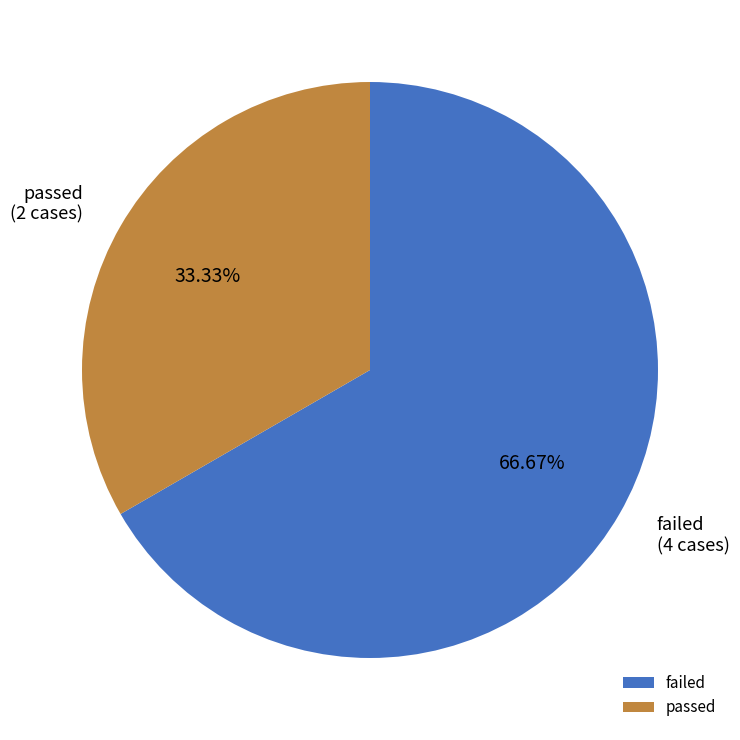

What percentage do failed and passed together represent?

100.0%